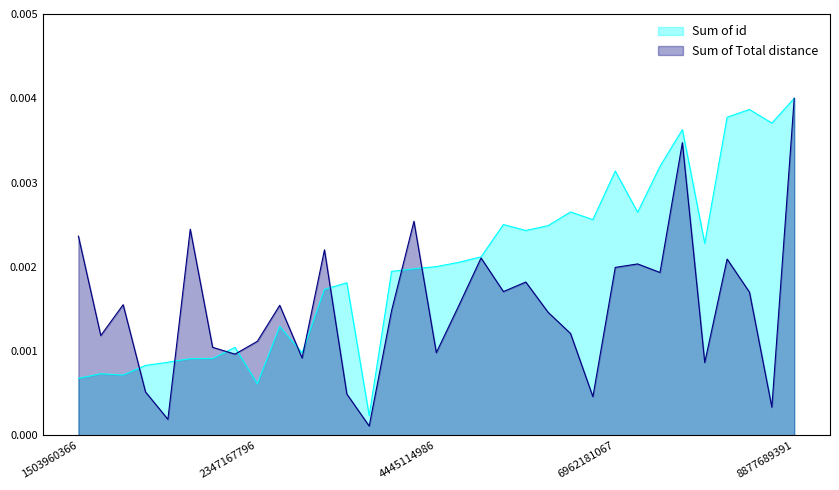

The value of Sum of Total distance at 3372868164 is 0.0. True or false?

True